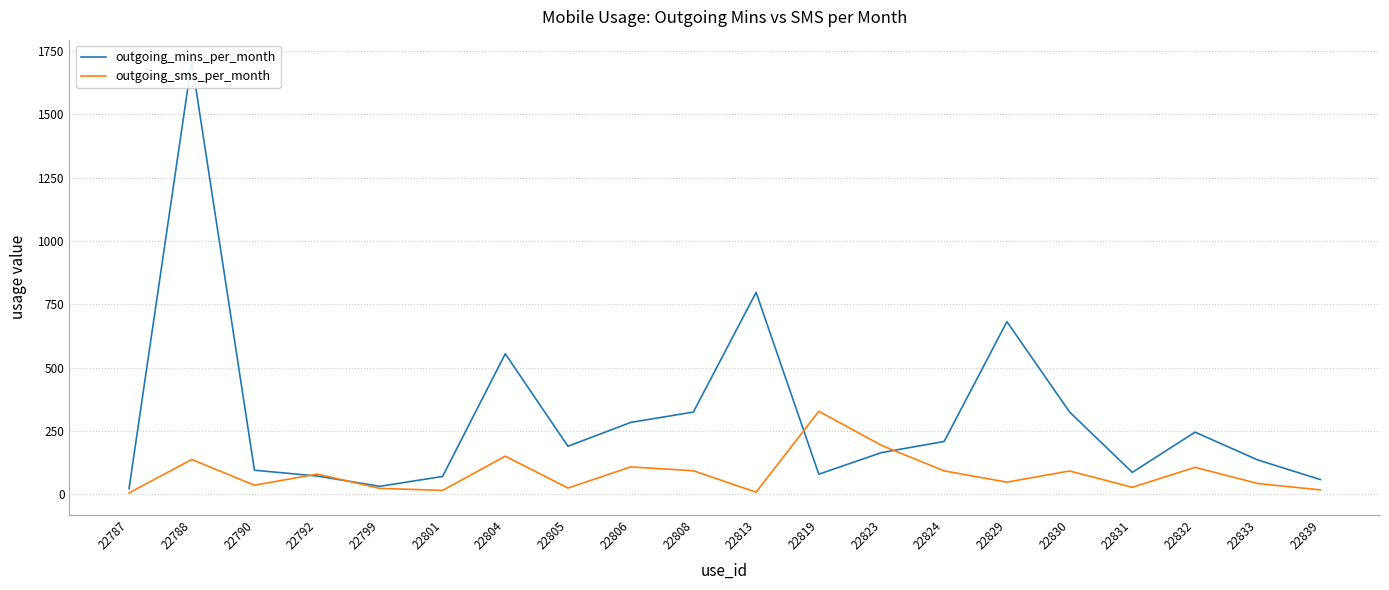

Does the chart display data point markers on the line(s)?

No